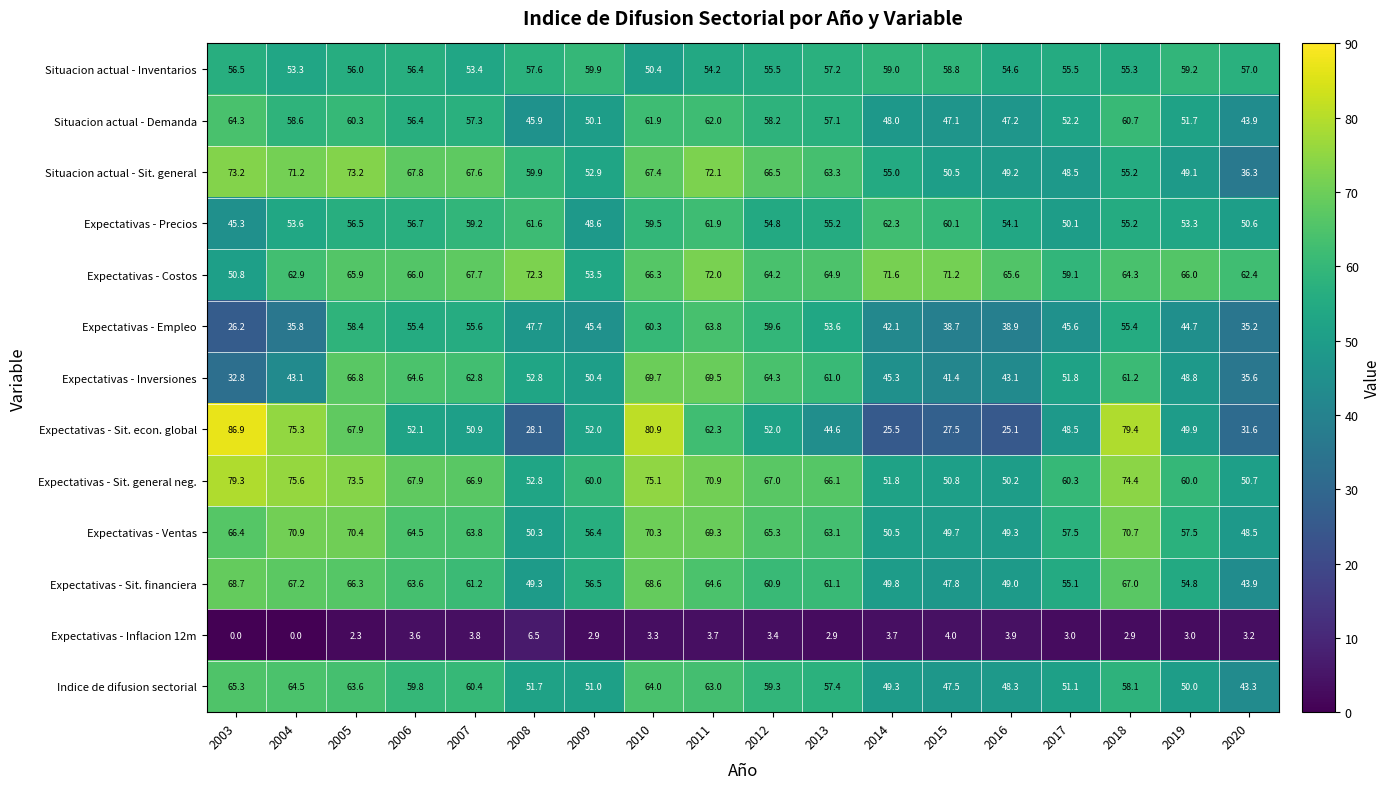

True or false: Indice de difusion sectorial has a value of 79.6 at 2015.

False